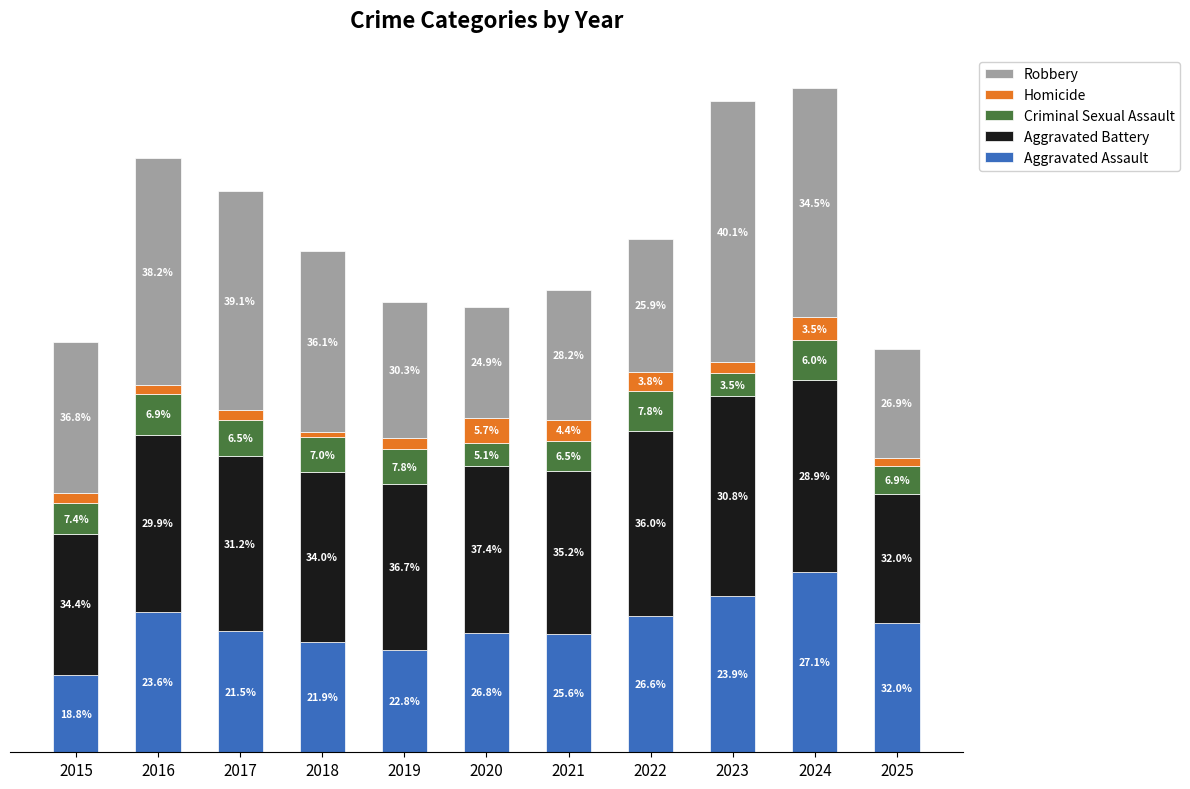

Is it true that Homicide equals 16 at 2022?

True